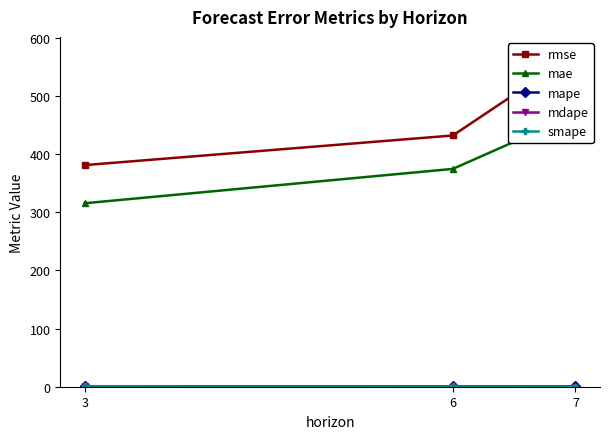

At which label does rmse first exceed 432?

6